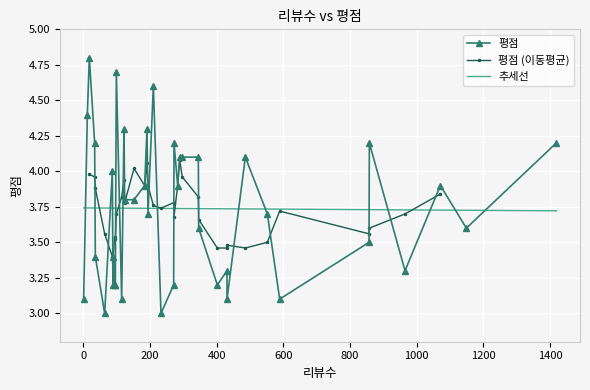

Between 37 and 30, which is larger?

30